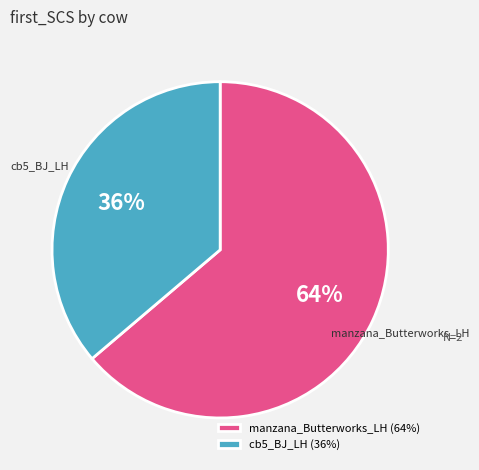

Is there any slice that represents more than half of the pie?

Yes